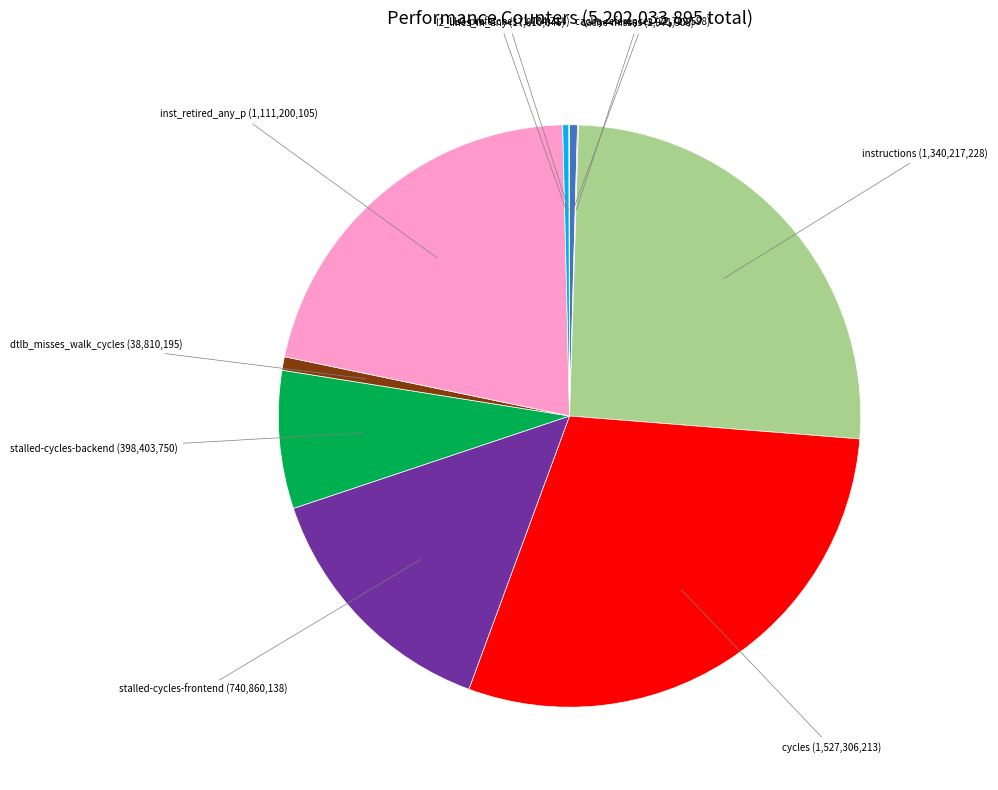

Is there any slice that represents more than half of the pie?

No